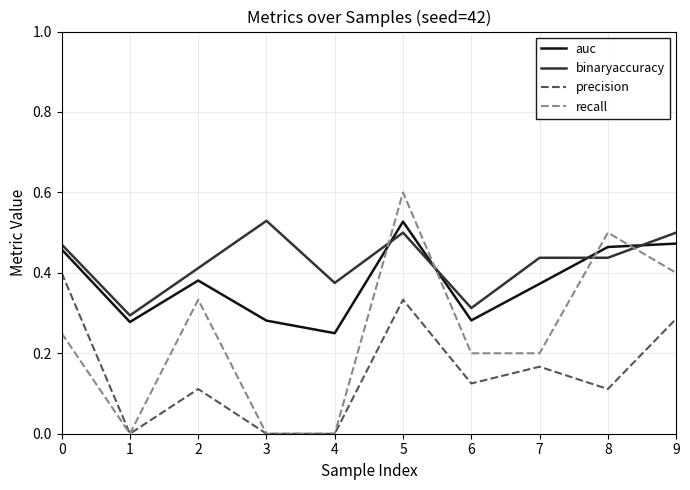

Which series has the largest range (max minus min)?

recall